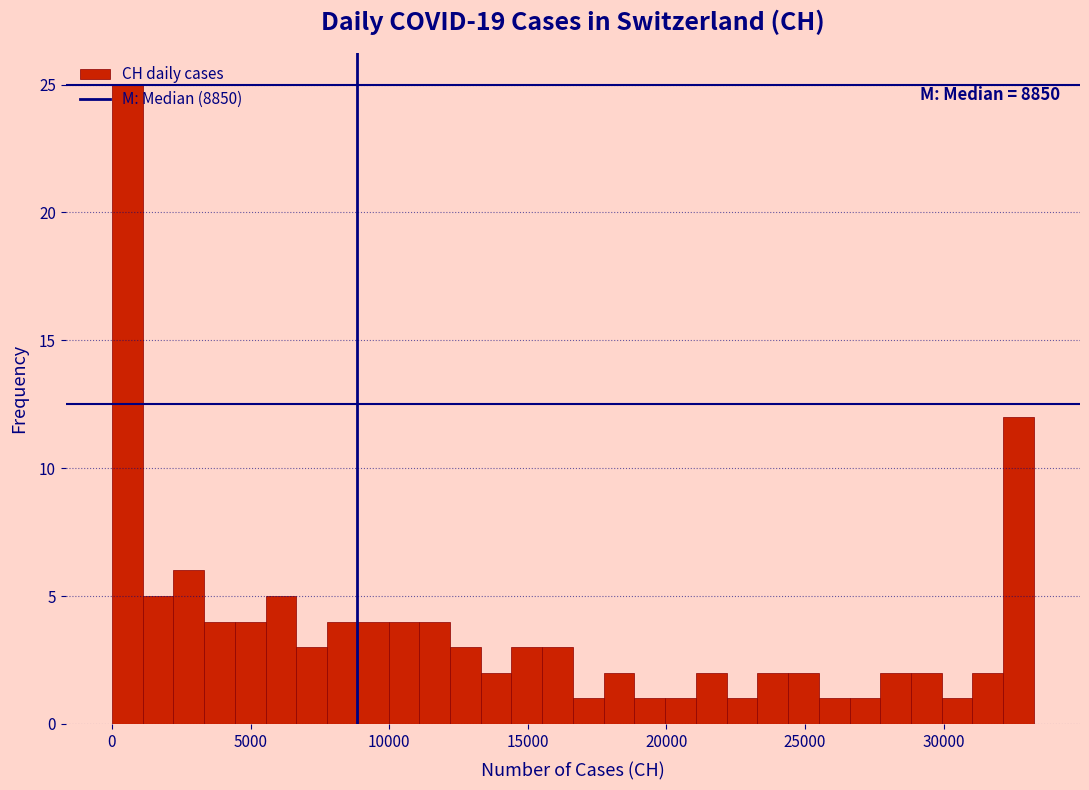

Read against the x-axis, roughly where is the centre of the tallest bar?

500